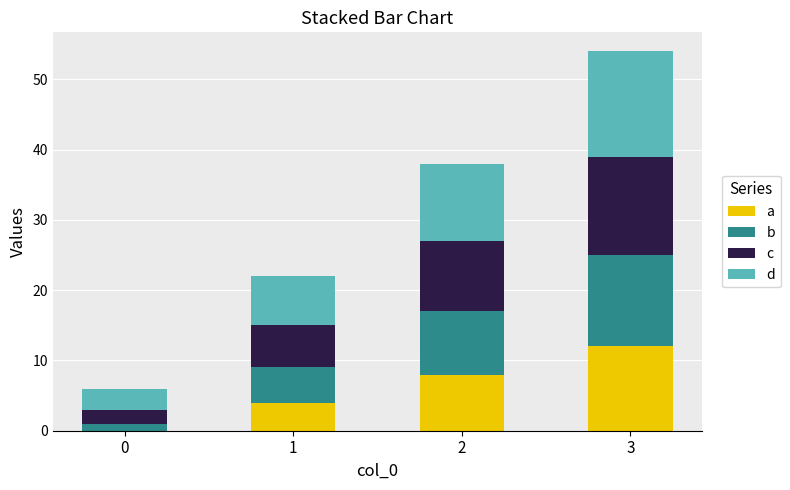

At which category is the sum across all series the highest?

3